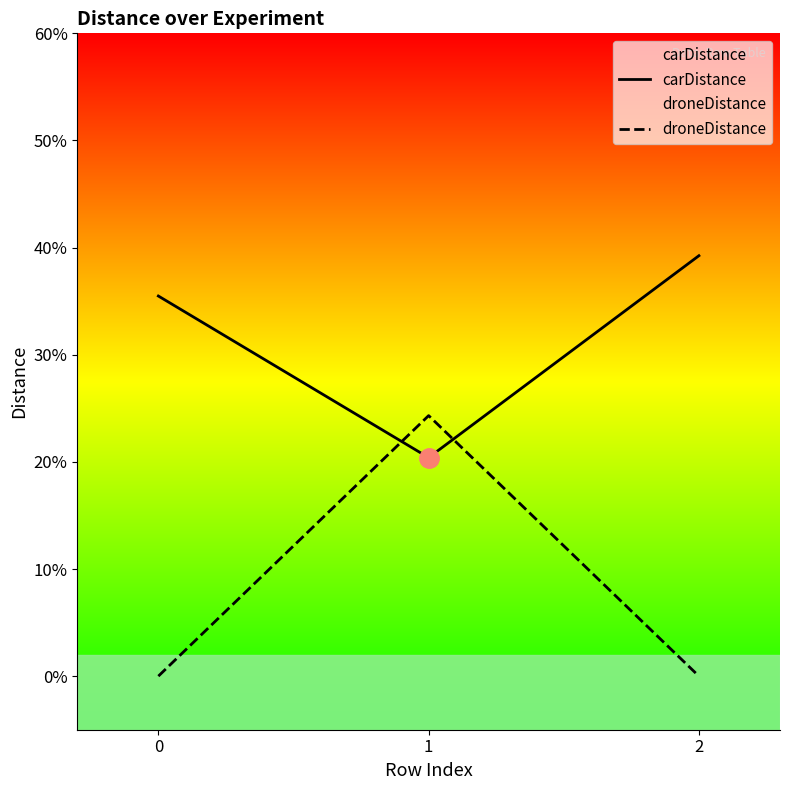

At which label is carDistance closest to 0?

1